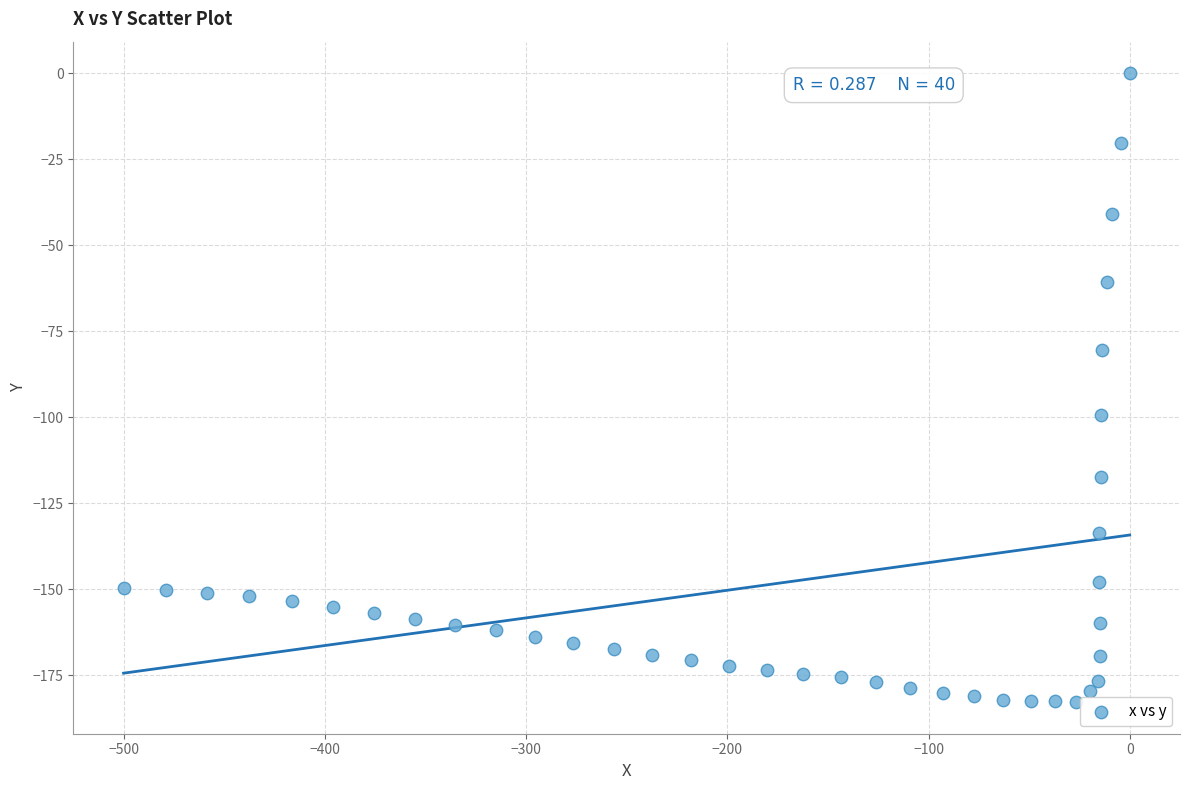

What is the range of Y values (max minus min)?

182.8